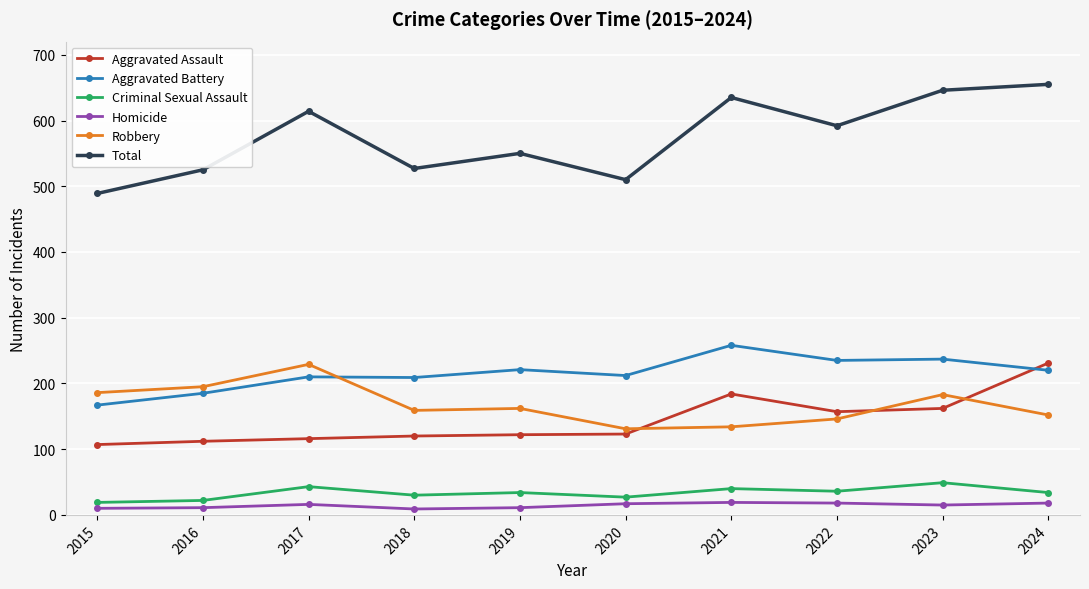

What are all the series names shown in the legend?

Aggravated Assault, Aggravated Battery, Criminal Sexual Assault, Homicide, Robbery, Total